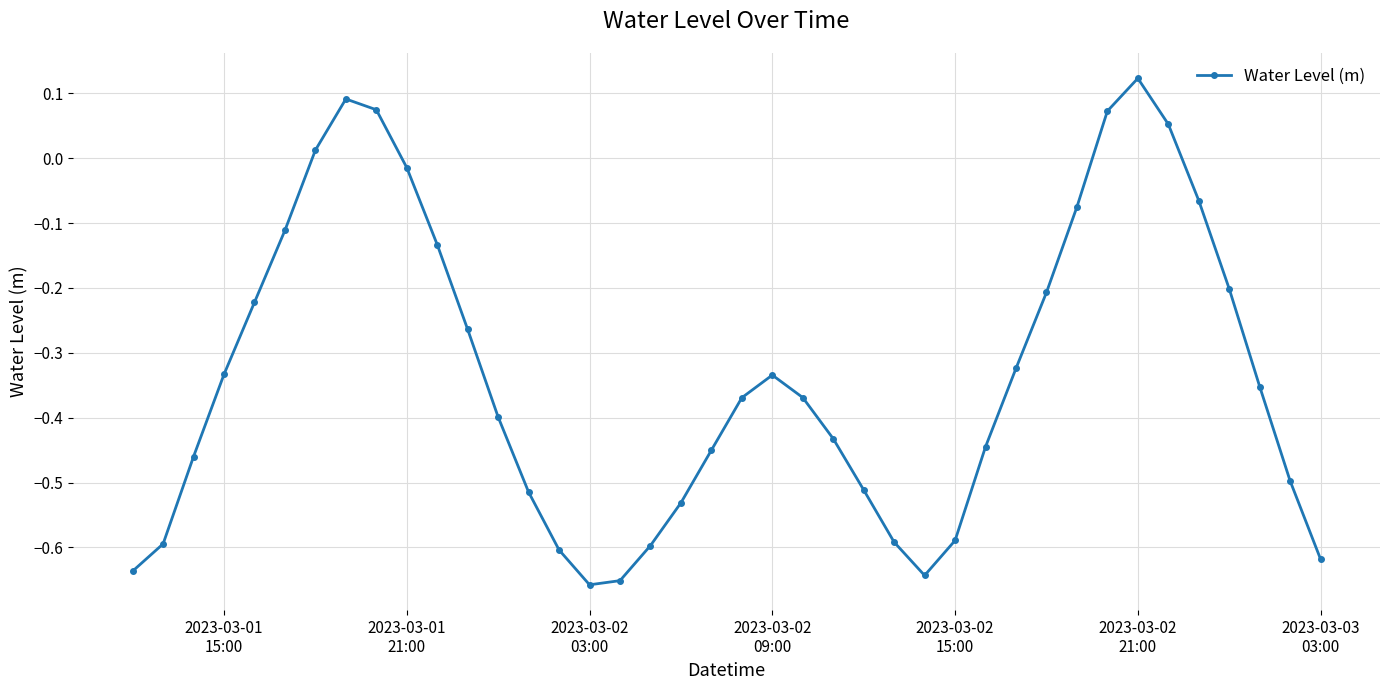

Count the number of categories in the chart.

40